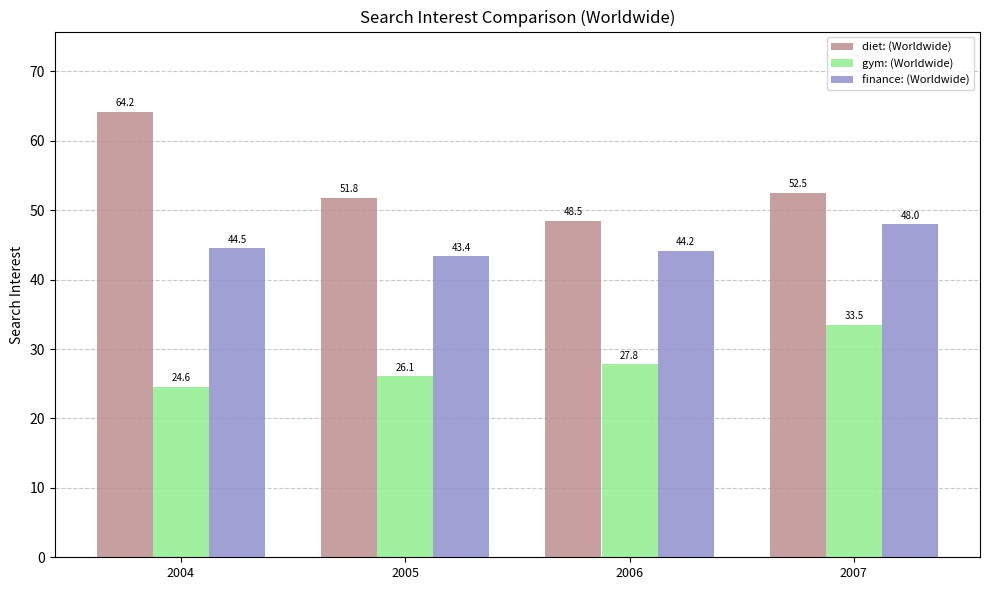

What is the total value across all series at 2006?

120.5